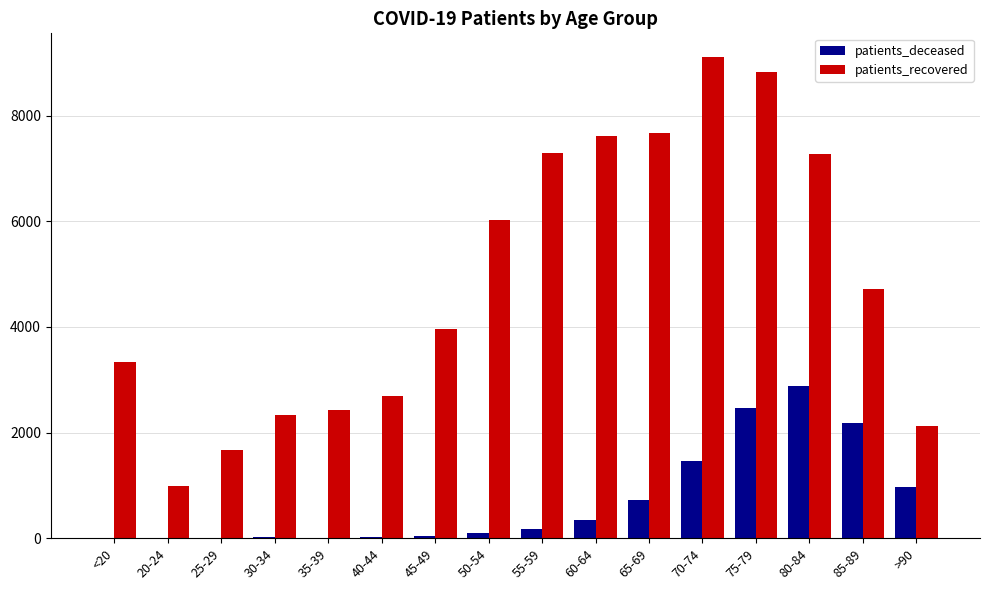

How many groups of bars are there?

16